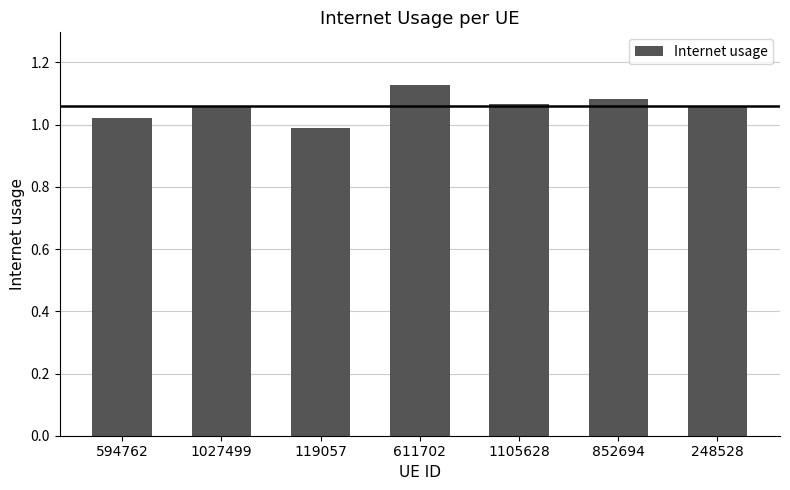

What is the difference between the maximum and second lowest values?

0.1